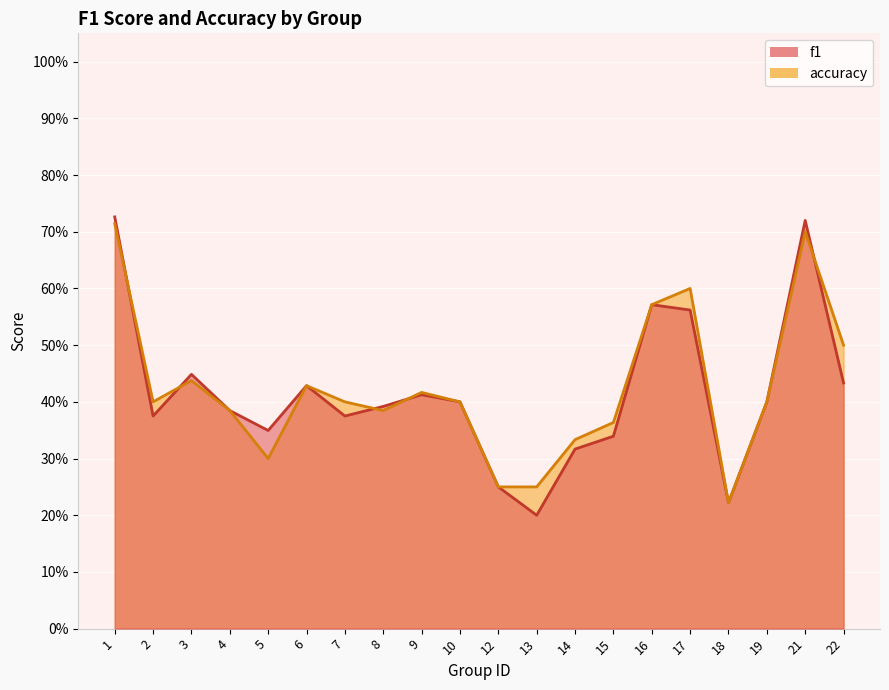

What is the total value across all series at 15?

0.7